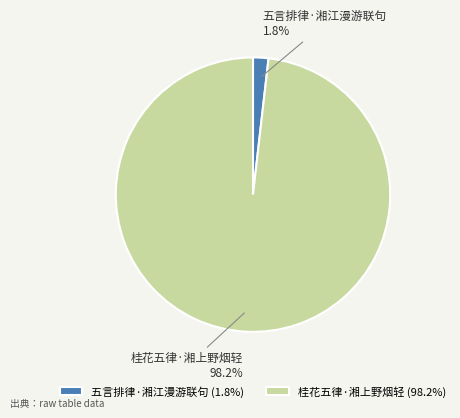

Count the number of slices in the pie.

2